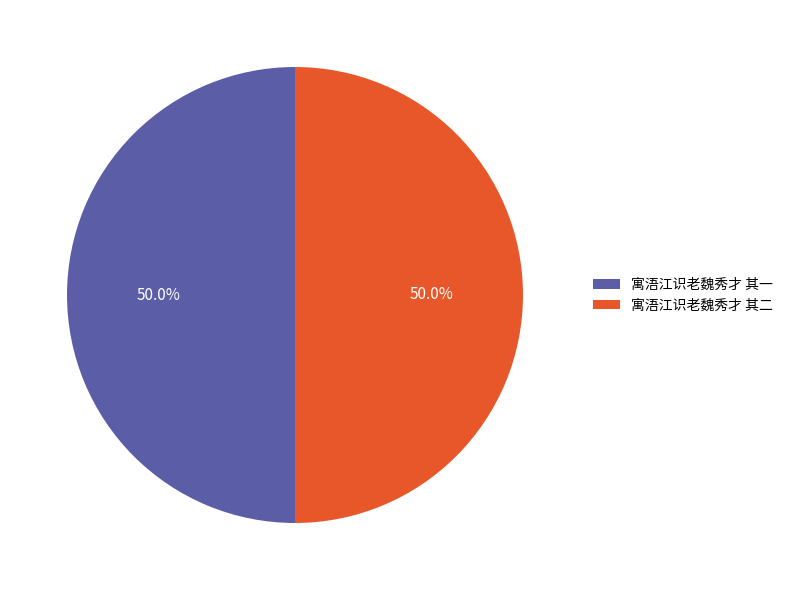

Is the sum of 寓浯江识老魏秀才 其二 and 寓浯江识老魏秀才 其一 greater than half?

Yes